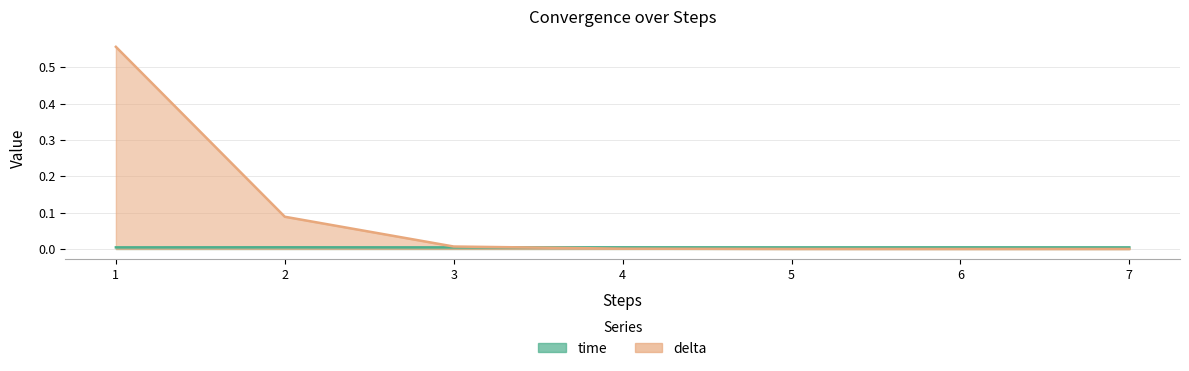

What are all the series names shown in the legend?

time, delta